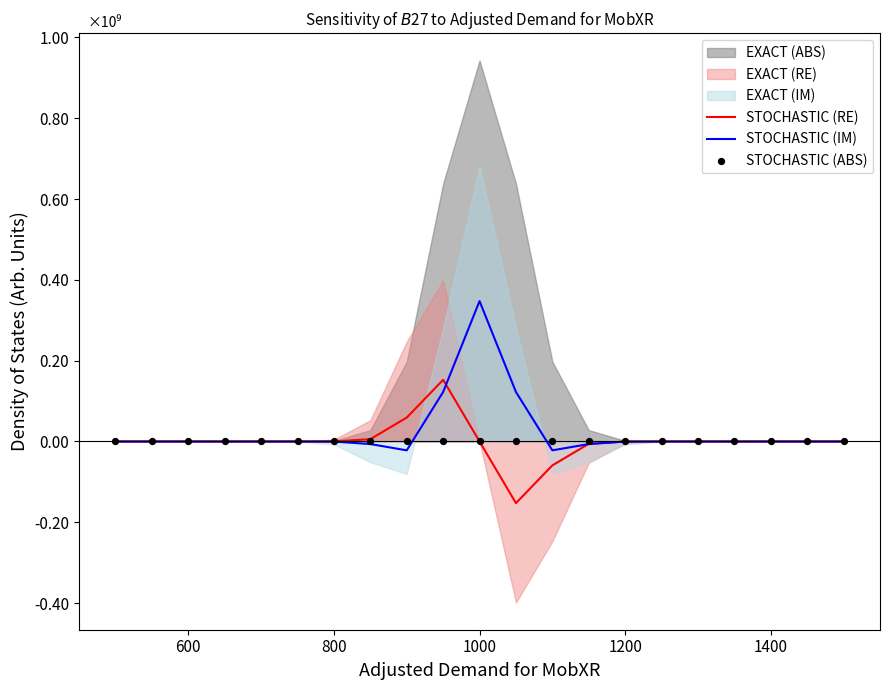

Is the value of STOCHASTIC (RE) at 20 greater than the value of STOCHASTIC (IM) at 11?

No